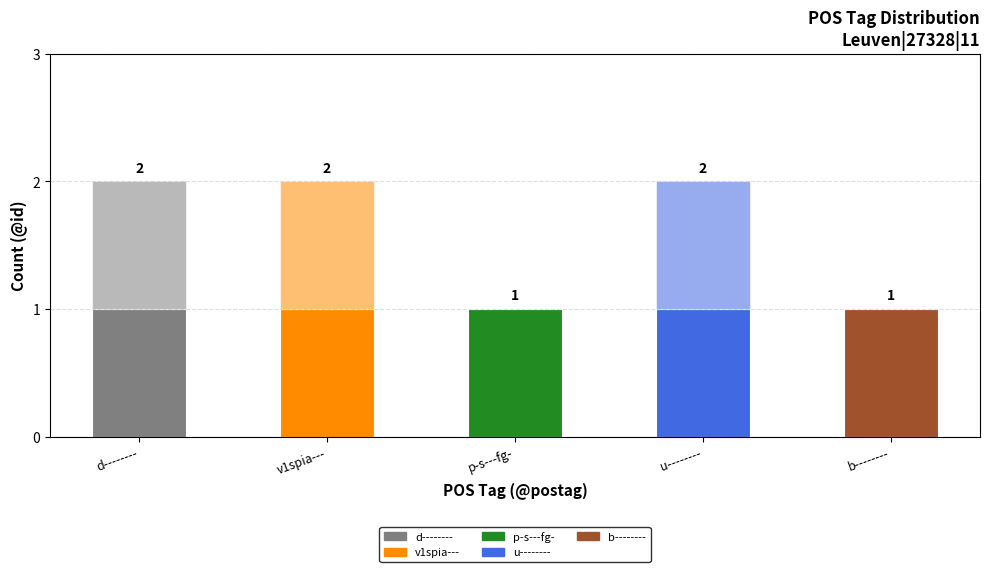

The value of Count (lower) at p-s---fg- is 0. True or false?

False